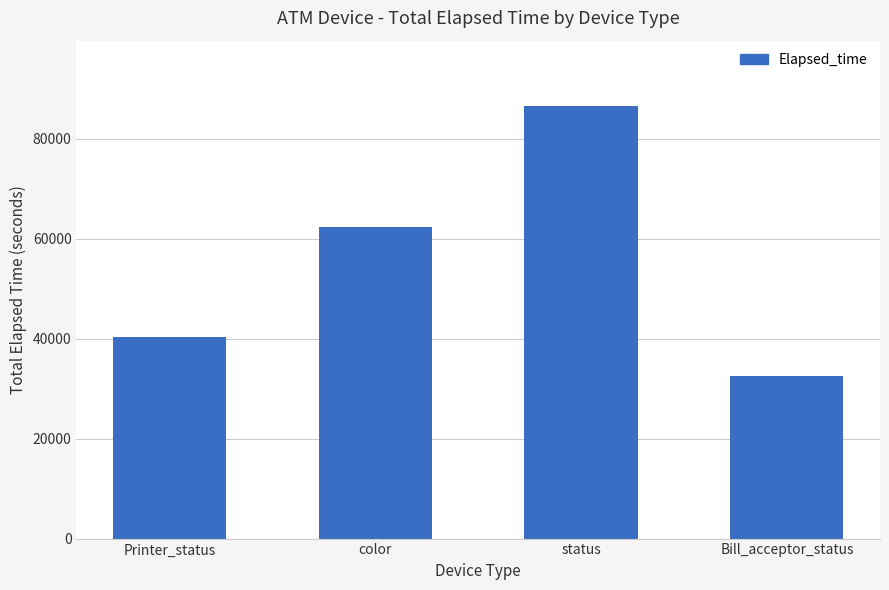

How many values are below 62229?

2